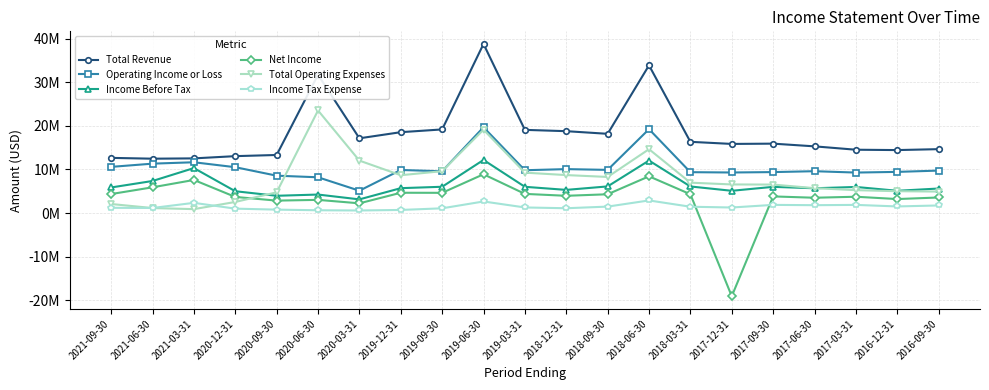

List the labels in order of Operating Income or Loss value, largest first.

2019-06-30, 2018-06-30, 2021-03-31, 2021-06-30, 2021-09-30, 2020-12-31, 2018-12-31, 2018-09-30, 2019-12-31, 2019-03-31, 2016-09-30, 2017-06-30, 2019-09-30, 2016-12-31, 2017-09-30, 2018-03-31, 2017-12-31, 2017-03-31, 2020-09-30, 2020-06-30, 2020-03-31